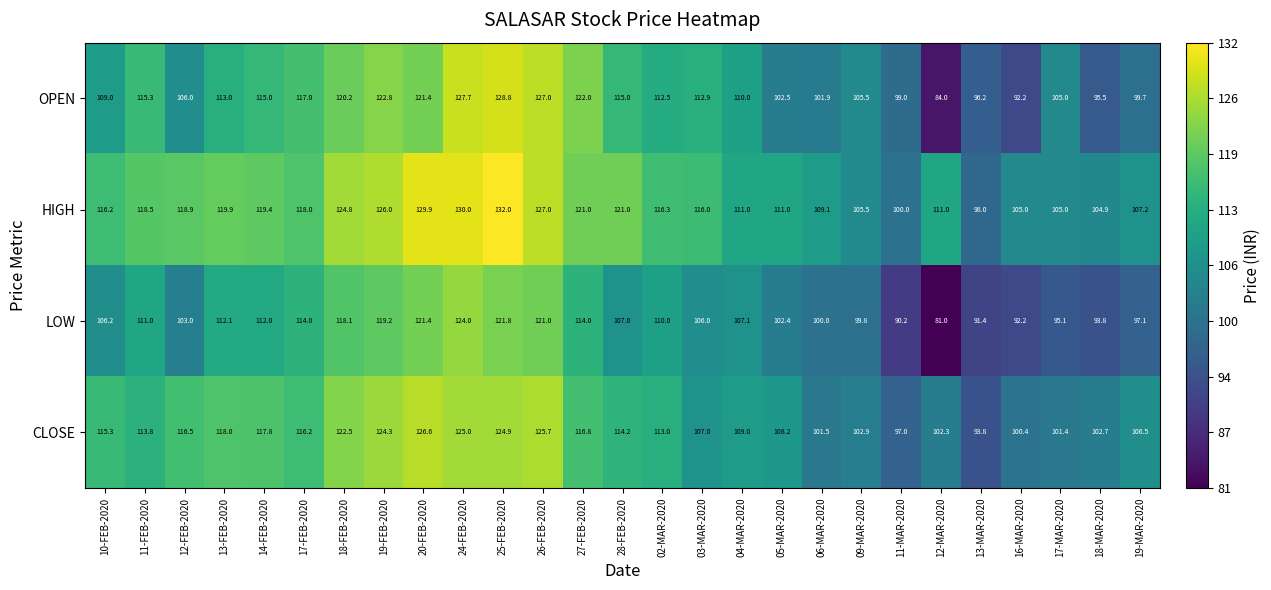

Where does the CLOSE series first go above 113?

10-FEB-2020